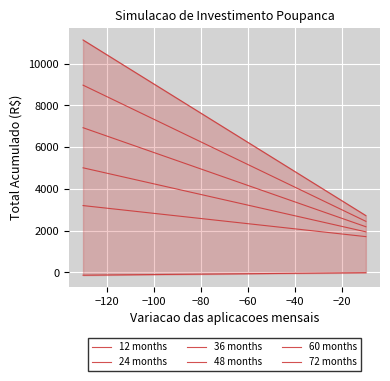

True or false: 24 months and 60 months intersect in this chart.

False